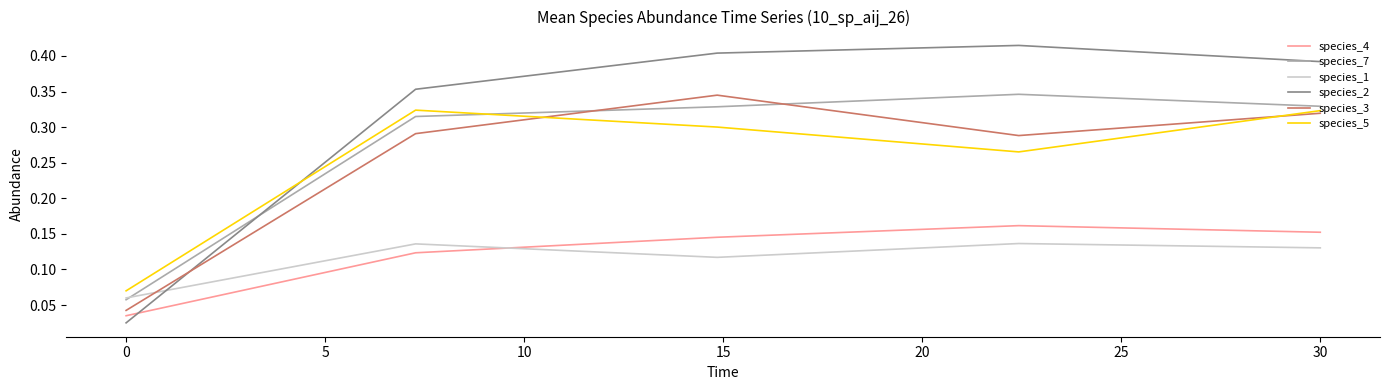

How many species_1 values are between 0 and 1?

5